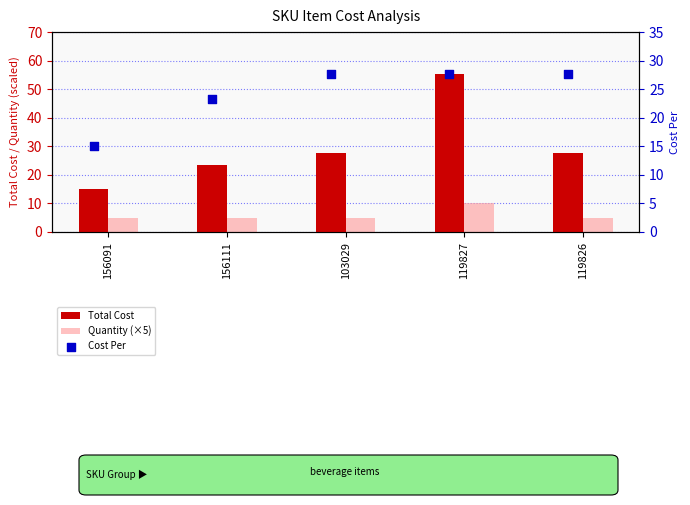

What are all the series names shown in the legend?

Total Cost, Quantity (×5), Cost Per